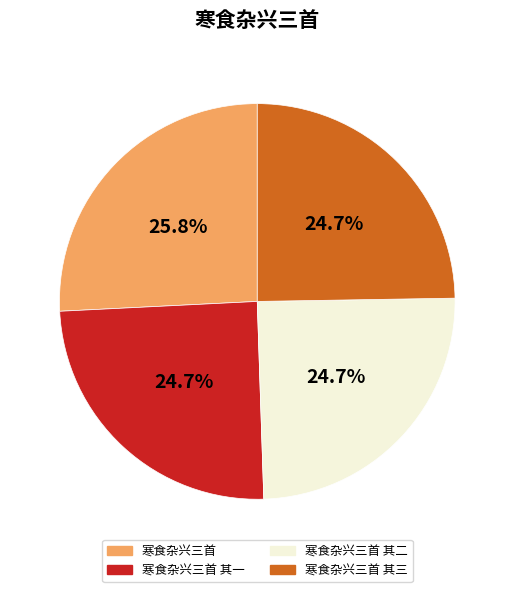

Combined, do 寒食杂兴三首 其一 and 寒食杂兴三首 其二 account for over 50%?

No